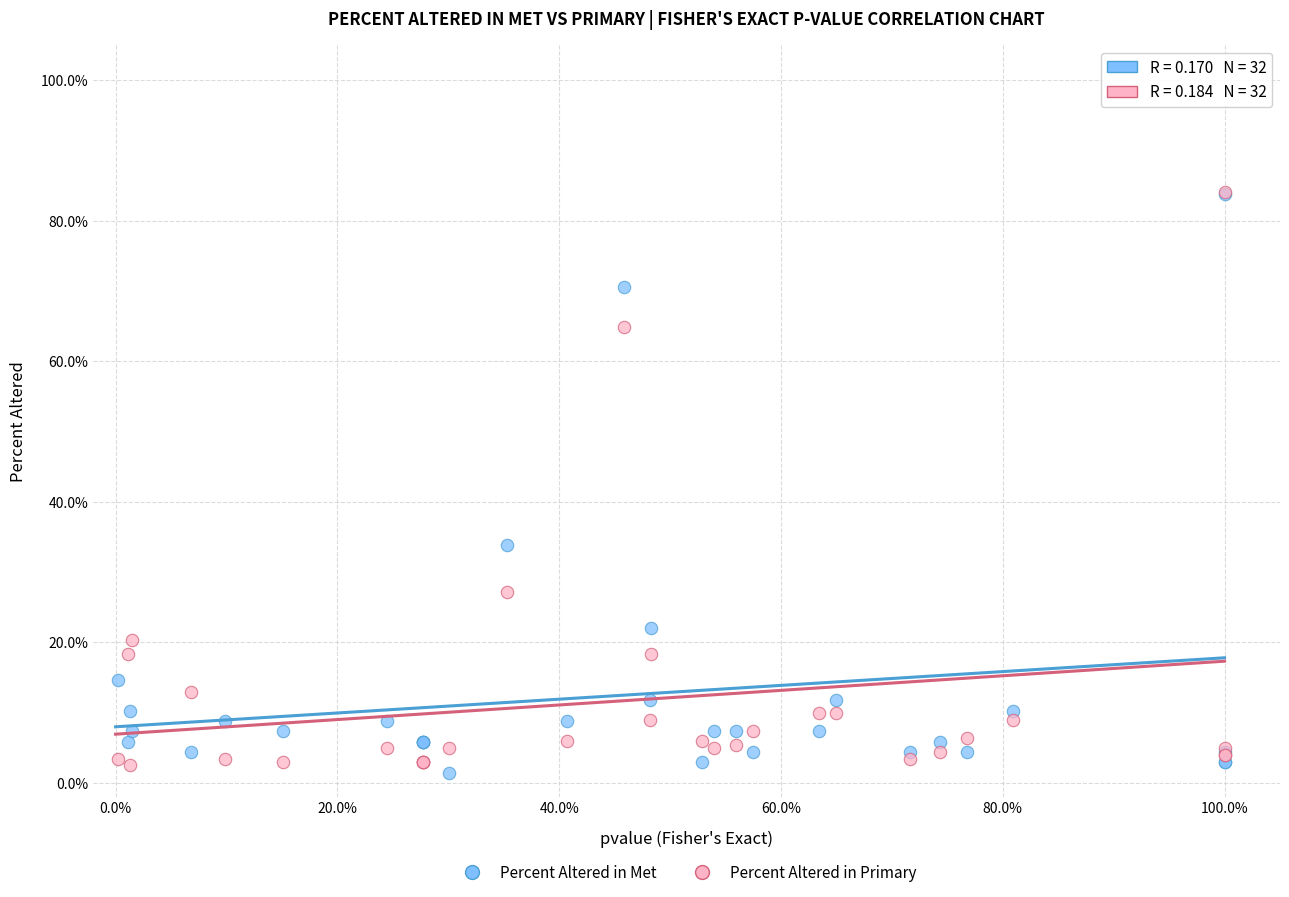

What are all the series names shown in the legend?

Percent Altered in Met, Percent Altered in Primary